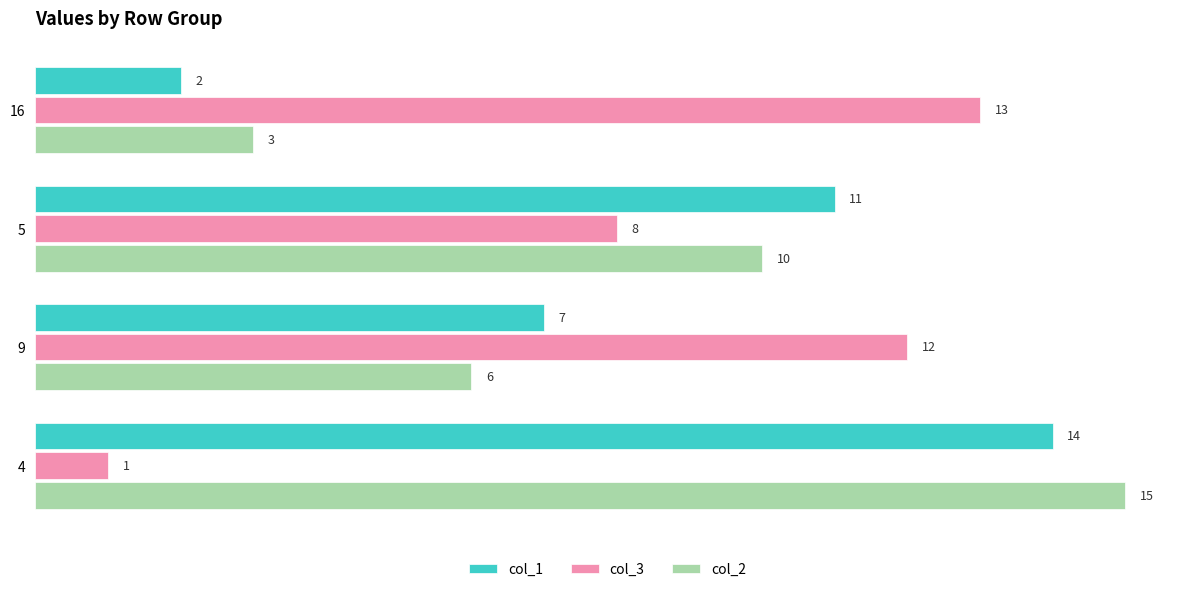

Is it true that col_2 equals 3 at 16?

True